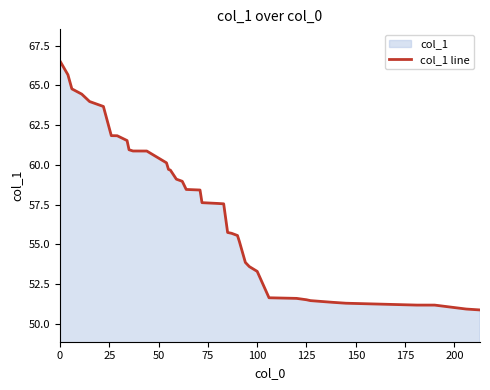

Count the number of categories in the chart.

40